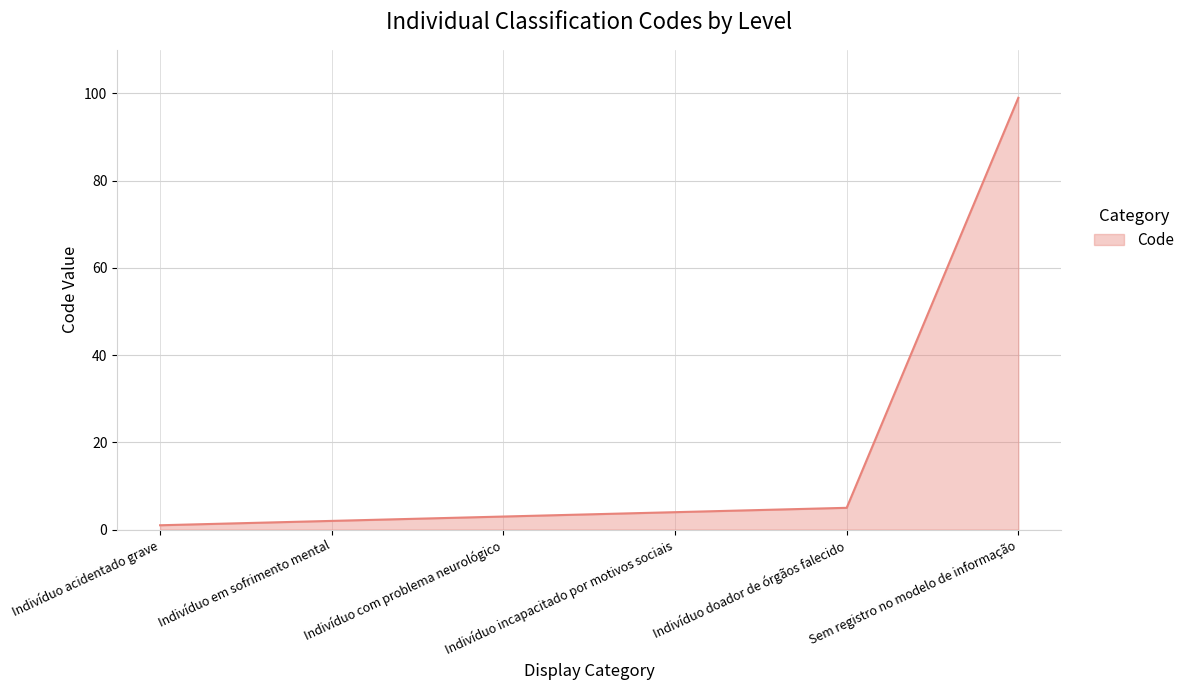

What is the smallest value displayed?

1